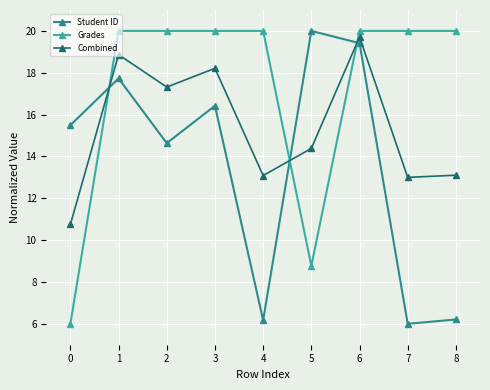

What is the difference between the maximum and second lowest values in the Student ID series?

13.8